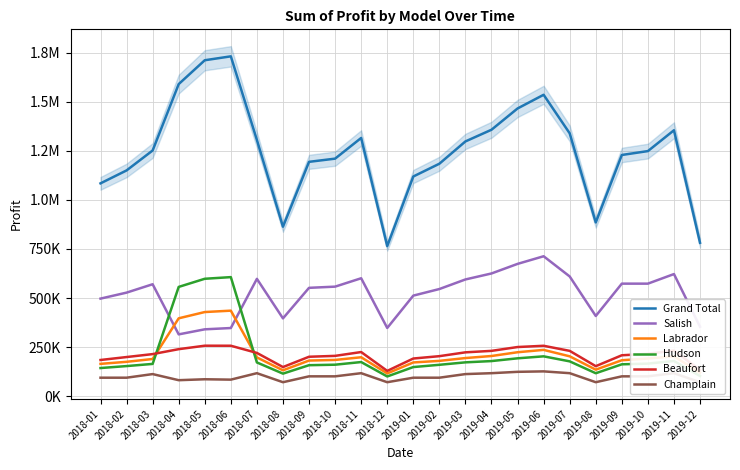

How many lines are shown in the chart?

6